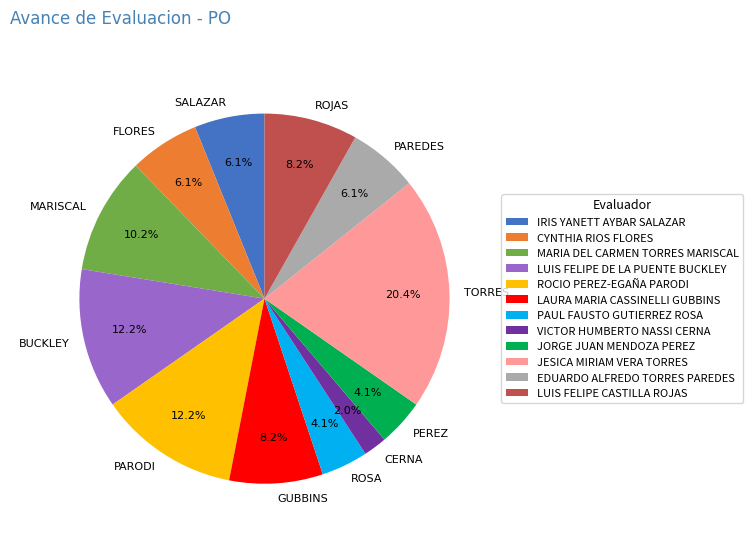

How many segments does this pie chart have?

12